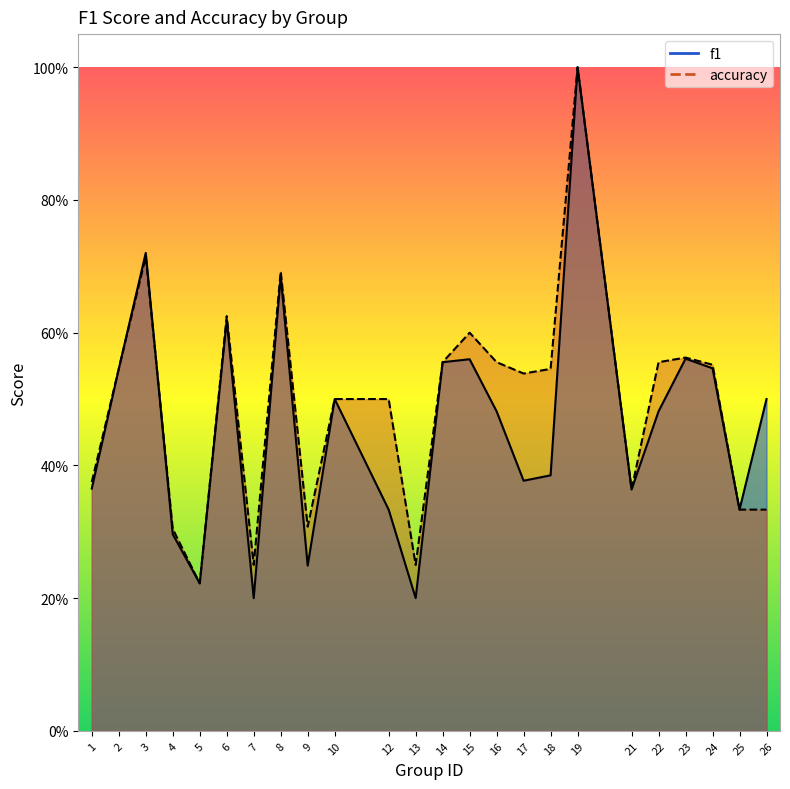

Rank the series by their maximum value, from highest to lowest.

f1, accuracy